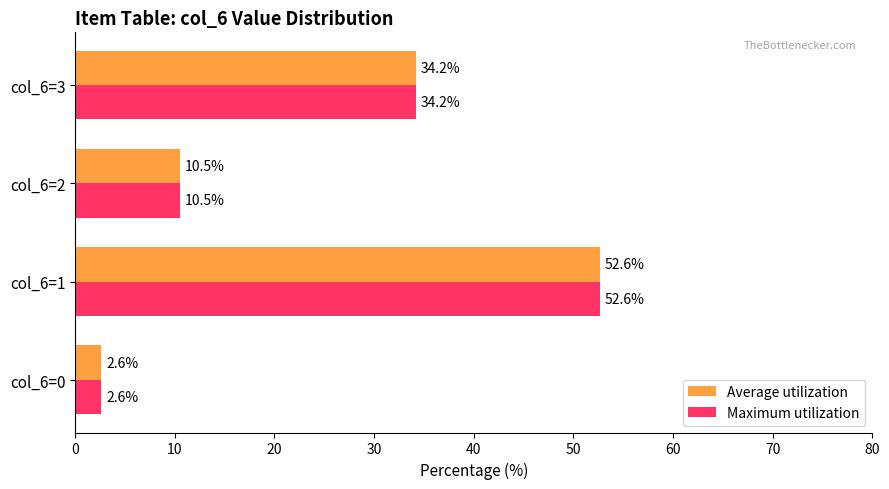

The Average utilization series shows 2.6 at col_6=0. True or false?

True